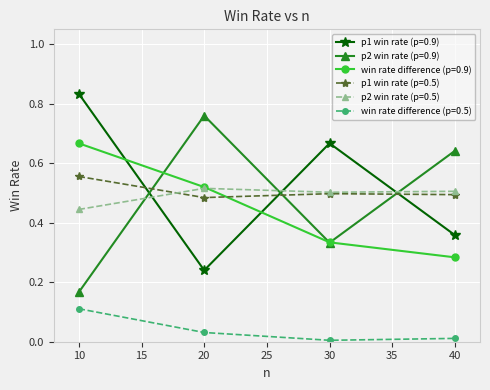

Which label corresponds to the largest value in the chart?

10